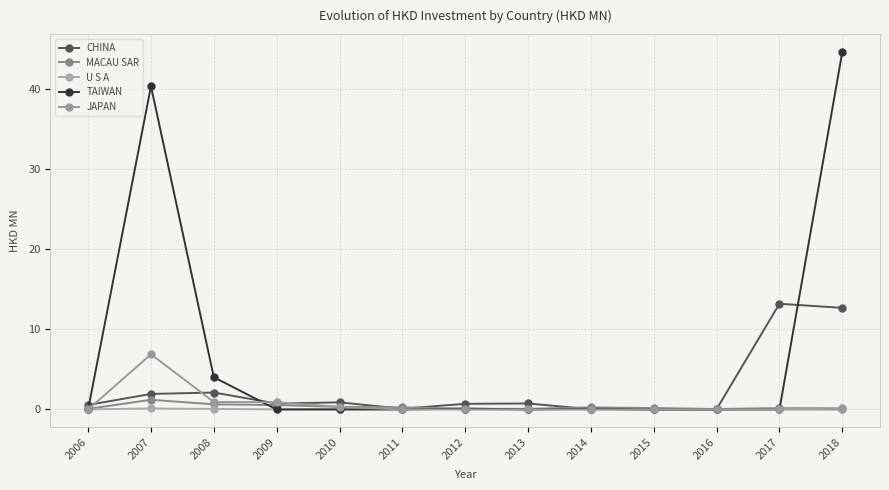

Reading left to right, transcribe all the data shown in this chart.

CHINA: 2006=0.6	2007=1.9	2008=2.1	2009=0.7	2010=0.9	2011=0.1	2012=0.7	2013=0.8	2014=0.0	2015=0.0	2016=0.0	2017=13.2	2018=12.7
MACAU SAR: 2006=0.1	2007=1.2	2008=0.6	2009=0.6	2010=0.3	2011=0.3	2012=0.1	2013=0.1	2014=0.3	2015=0.2	2016=0.1	2017=0.2	2018=0.1
U S A: 2006=0.0	2007=0.1	2008=0.1	2009=0.0	2010=0.1	2011=0.1	2012=0.0	2013=0.0	2014=0.0	2015=0.1	2016=0.0	2017=0.2	2018=0.0
TAIWAN: 2006=0.0	2007=40.4	2008=4.0	2009=0.0	2010=0.0	2011=0.0	2012=0.1	2013=0.0	2014=0.1	2015=0.0	2016=0.0	2017=0.0	2018=44.6
JAPAN: 2006=0.0	2007=6.9	2008=0.9	2009=0.9	2010=0.3	2011=0.0	2012=0.0	2013=0.0	2014=0.0	2015=0.0	2016=0.0	2017=0.0	2018=0.0